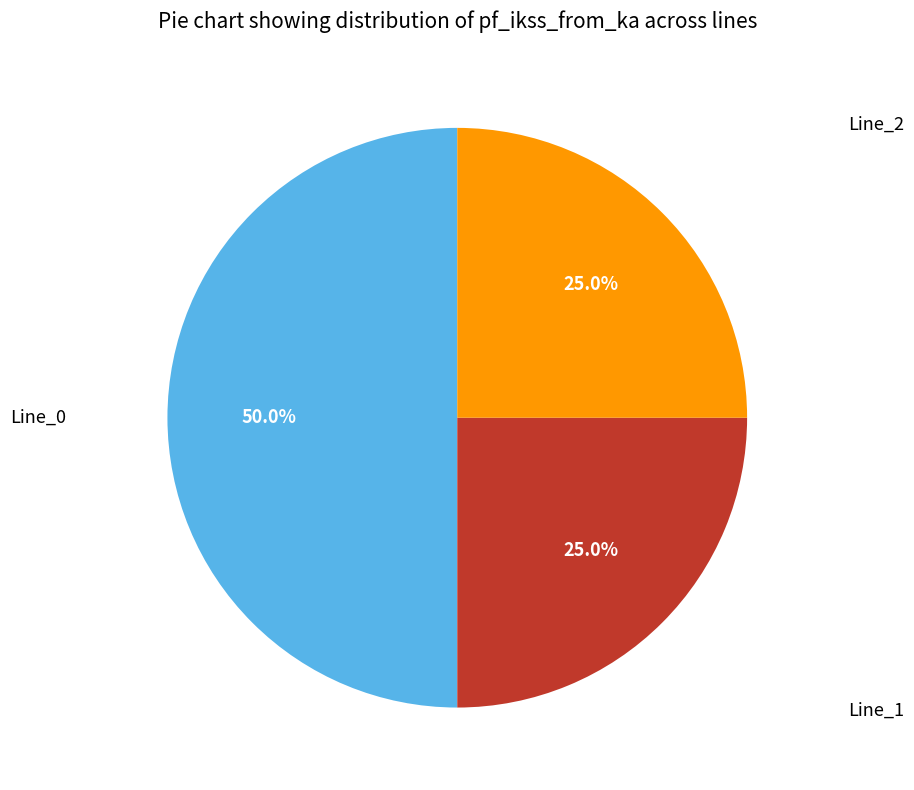

How many slices are in this pie chart?

3